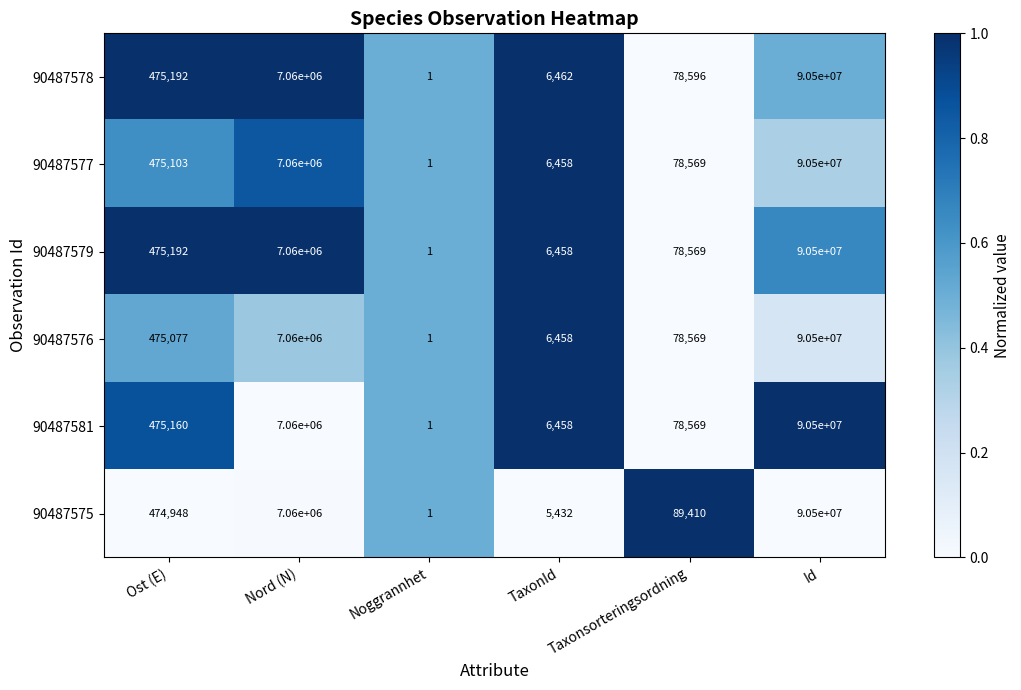

What is the total value across all series at TaxonId?

37726